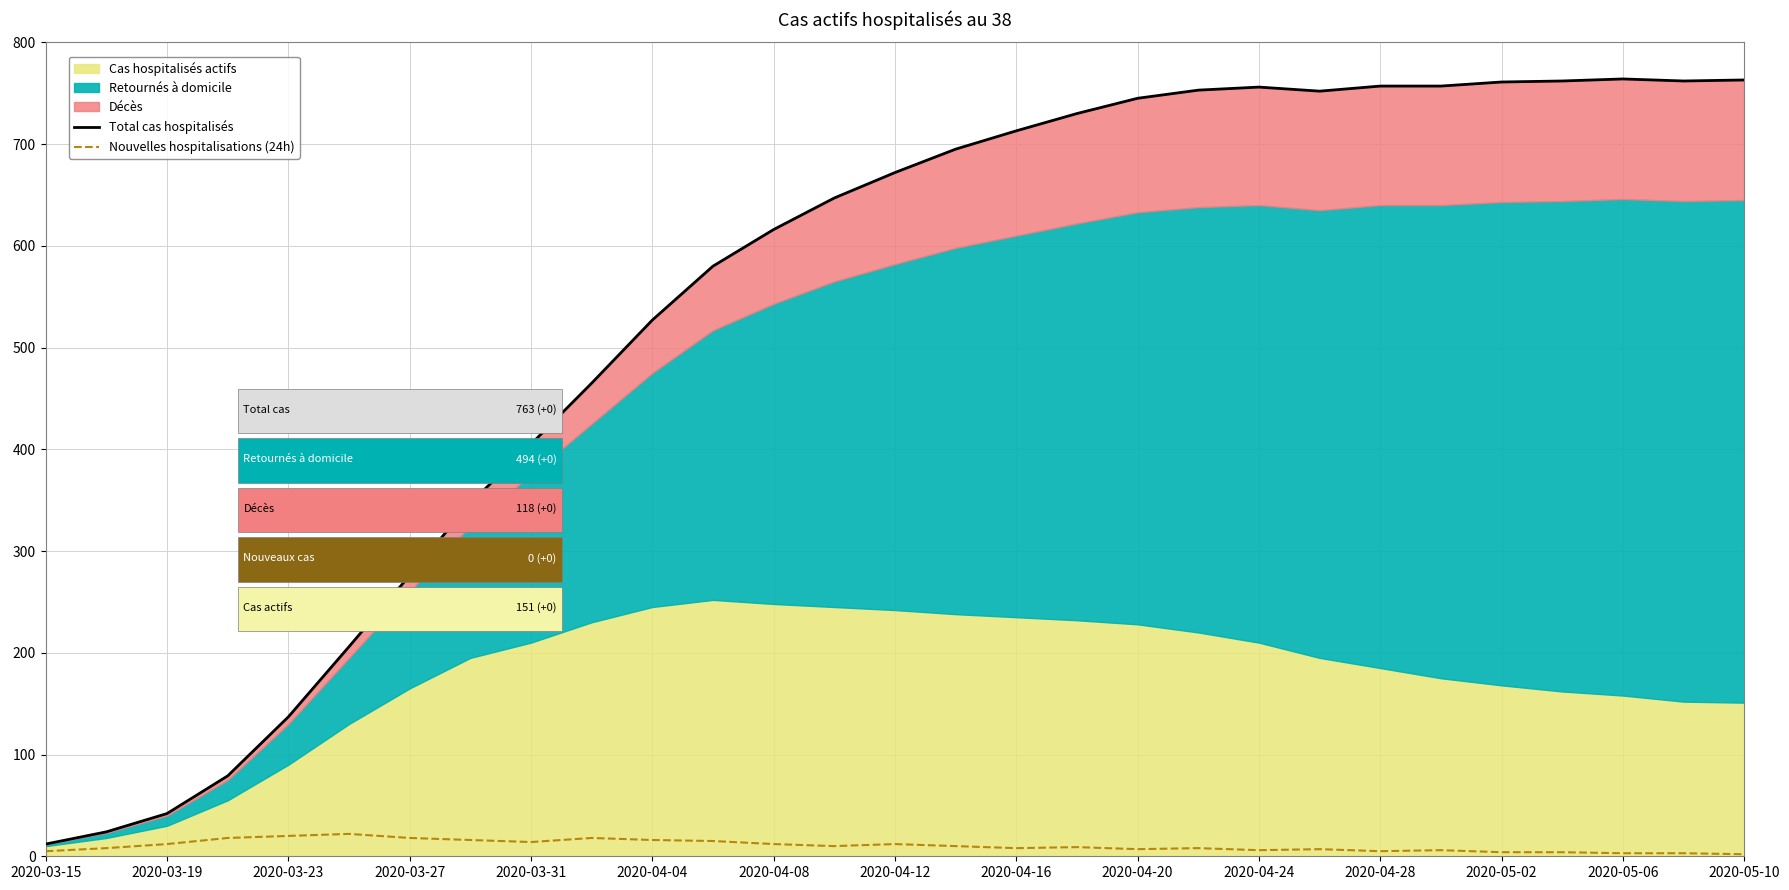

What is the spread (max minus min) of values at 2020-04-24?

750